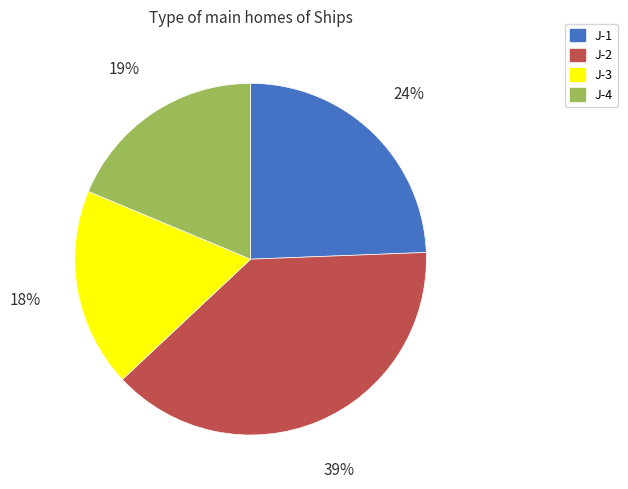

What percentage is the J-2 slice, to the nearest percent?

39%